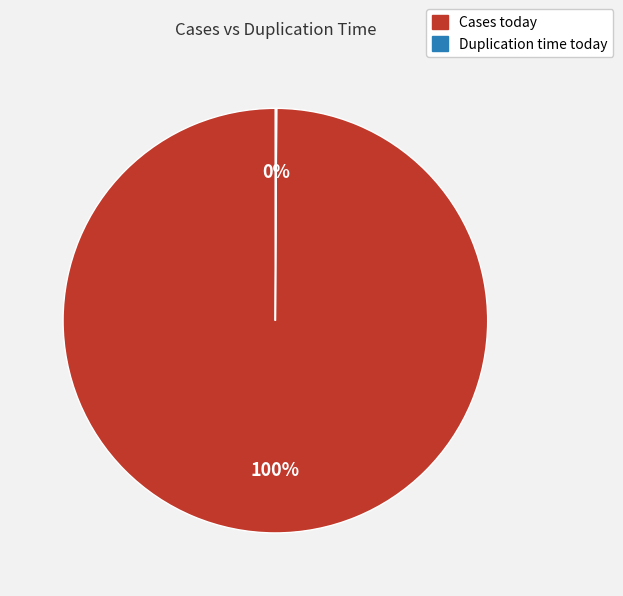

Which category has the biggest portion of the pie?

Cases today